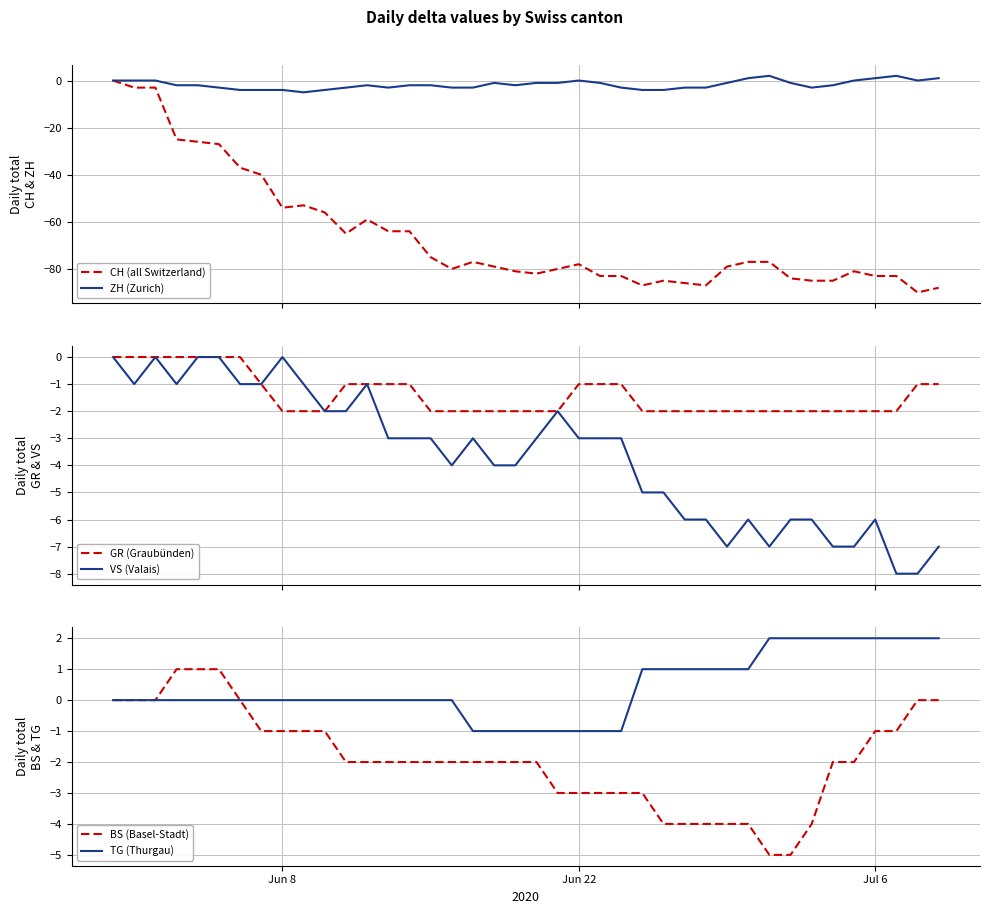

What is the minimum value for ZH (Zurich)?

-5